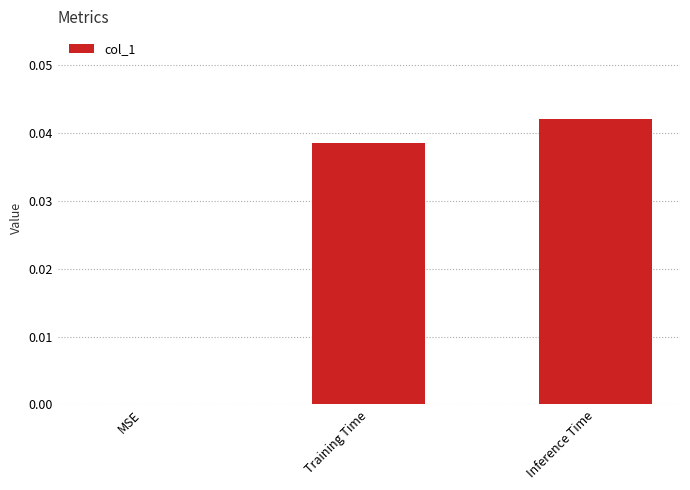

Is it true that the value at MSE is 0.0?

True